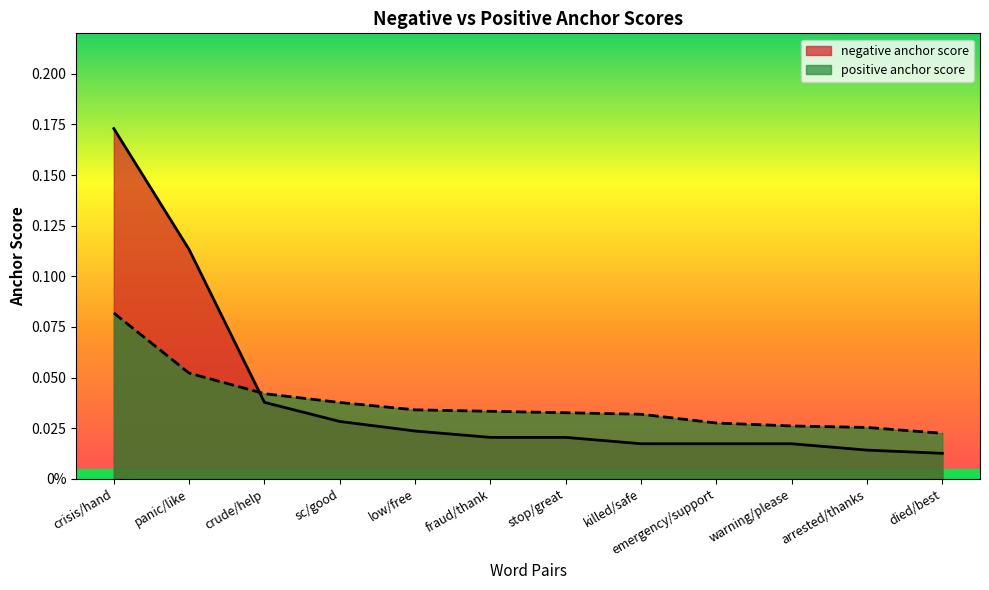

Reading right to left, list all the values displayed in this chart.

negative anchor score: died/best=0.0	arrested/thanks=0.0	warning/please=0.0	emergency/support=0.0	killed/safe=0.0	stop/great=0.0	fraud/thank=0.0	low/free=0.0	sc/good=0.0	crude/help=0.0	panic/like=0.1	crisis/hand=0.2
positive anchor score: died/best=0.0	arrested/thanks=0.0	warning/please=0.0	emergency/support=0.0	killed/safe=0.0	stop/great=0.0	fraud/thank=0.0	low/free=0.0	sc/good=0.0	crude/help=0.0	panic/like=0.1	crisis/hand=0.1